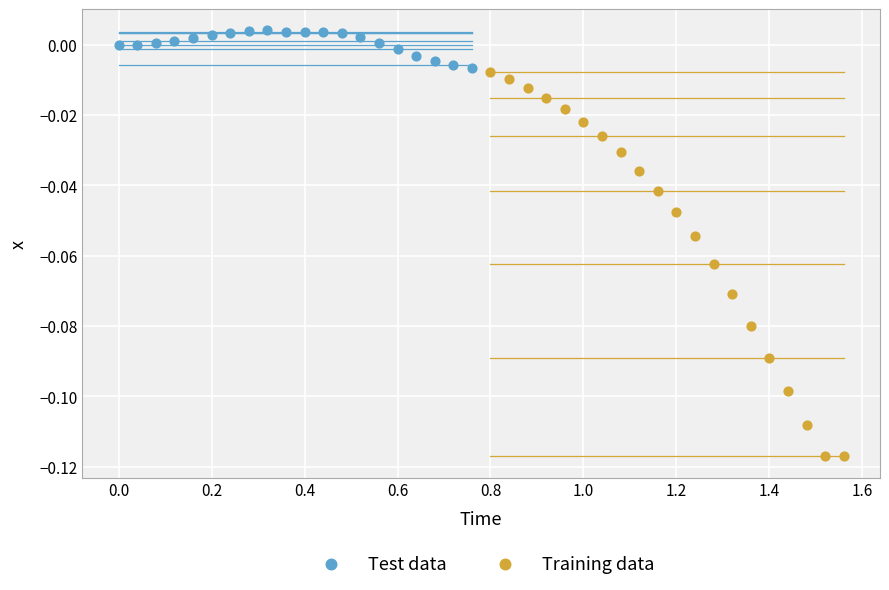

Which series reaches the maximum Y coordinate?

Test data